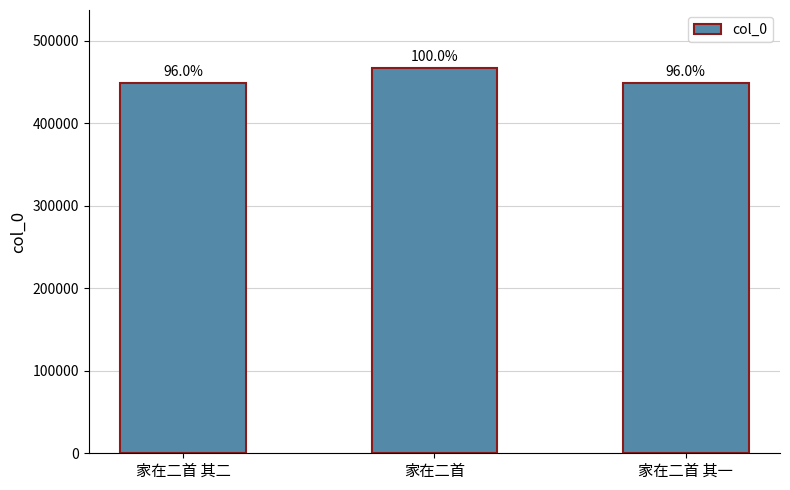

What is the label of the 3rd bar from the left?

家在二首 其一